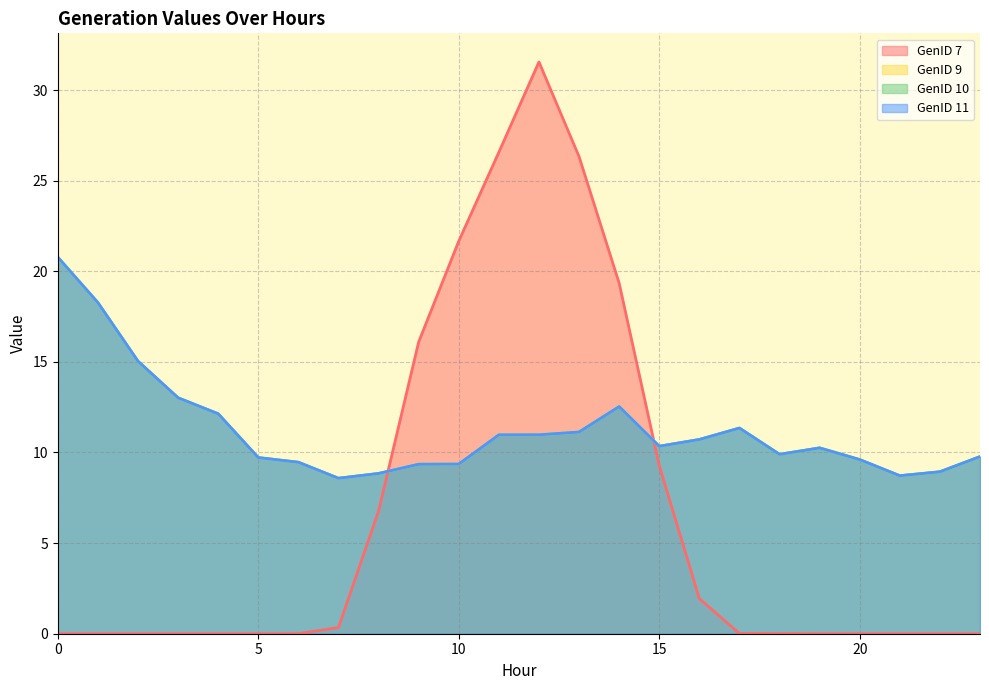

Reading left to right, what are all the values shown in this chart?

GenID 7: 0.0	0.0	0.0	0.0	0.0	0.0	0.0	0.3	6.8	16.1	21.7	26.6	31.6	26.3	19.3	9.3	1.9	0.0	0.0	0.0	0.0	0.0	0.0	0.0
GenID 9: 20.8	18.3	15.0	13.0	12.1	9.7	9.5	8.6	8.8	9.4	9.4	11.0	11.0	11.1	12.5	10.3	10.7	11.3	9.9	10.3	9.6	8.7	8.9	9.8
GenID 10: 20.8	18.3	15.0	13.0	12.1	9.7	9.5	8.6	8.8	9.4	9.4	11.0	11.0	11.1	12.5	10.3	10.7	11.3	9.9	10.3	9.6	8.7	8.9	9.8
GenID 11: 20.8	18.3	15.0	13.0	12.1	9.7	9.5	8.6	8.8	9.4	9.4	11.0	11.0	11.1	12.5	10.3	10.7	11.3	9.9	10.3	9.6	8.7	8.9	9.8